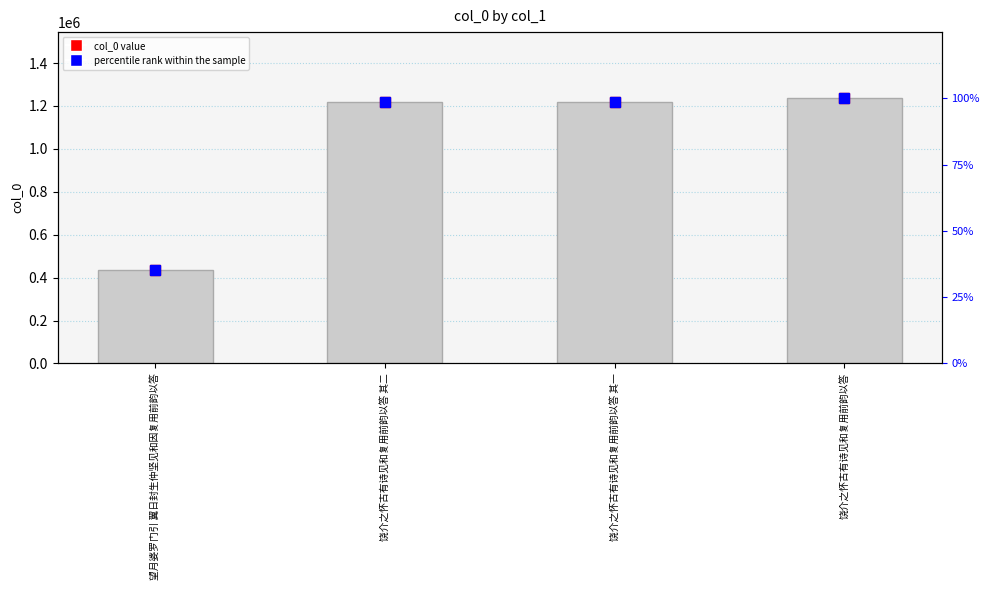

Count the number of values greater than 1218975.

1